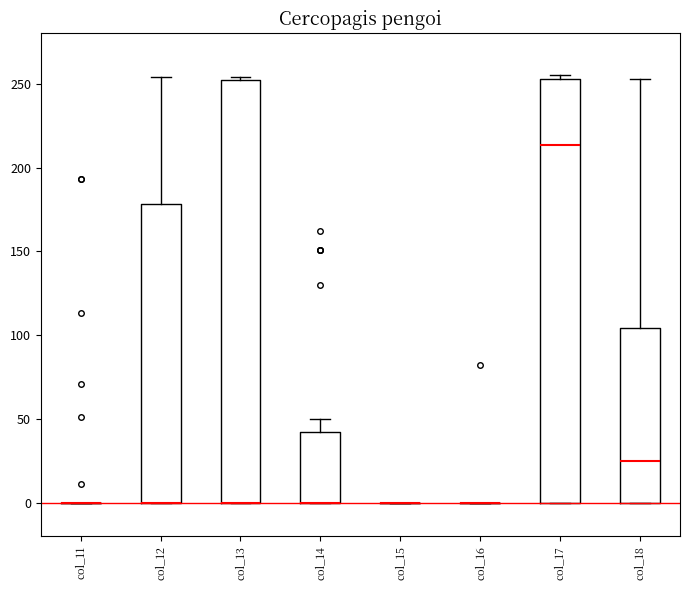

Reading left to right, transcribe this box plot: for each box, give where its median line is, the range the box spans, and where its two whiskers end, as read against the y-axis. The values are not printed on the chart, so give them approximately, as read against the axis.

col_11: box collapsed to a line at 0, whiskers 0 to 0
col_12: median 0 (drawn on the box's lower edge), box 0 to 180, whiskers 0 to 255
col_13: median 0 (drawn on the box's lower edge), box 0 to 250, whiskers 0 to 255
col_14: median 0 (drawn on the box's lower edge), box 0 to 45, whiskers 0 to 50
col_15: box collapsed to a line at 0, whiskers 0 to 0
col_16: box collapsed to a line at 0, whiskers 0 to 0
col_17: median 215, box 0 to 255, whiskers 0 to 255 (just above the box's upper edge)
col_18: median 25, box 0 to 105, whiskers 0 to 255